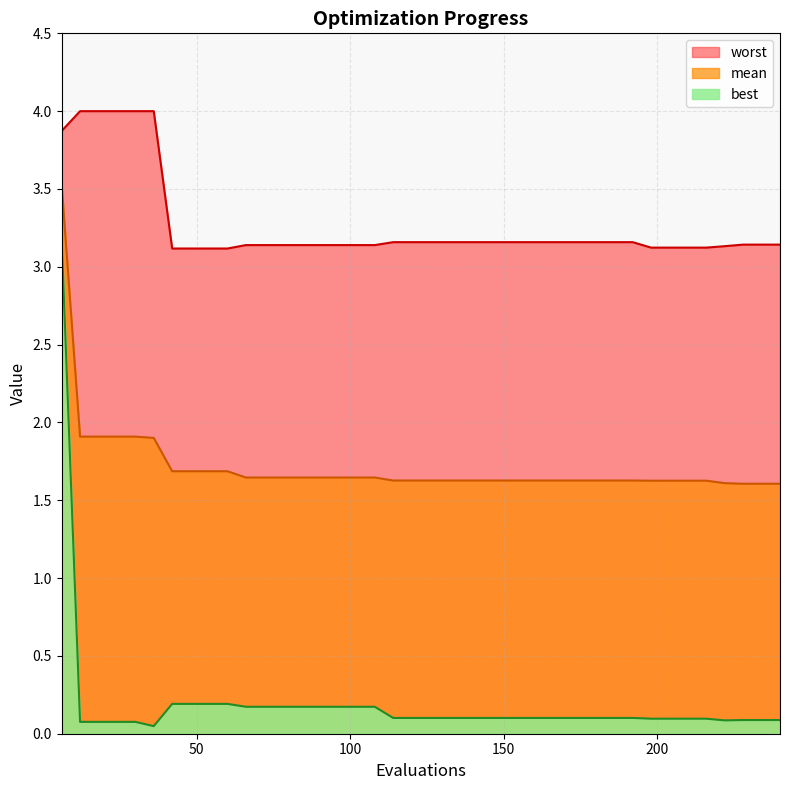

How many lines are shown in the chart?

3